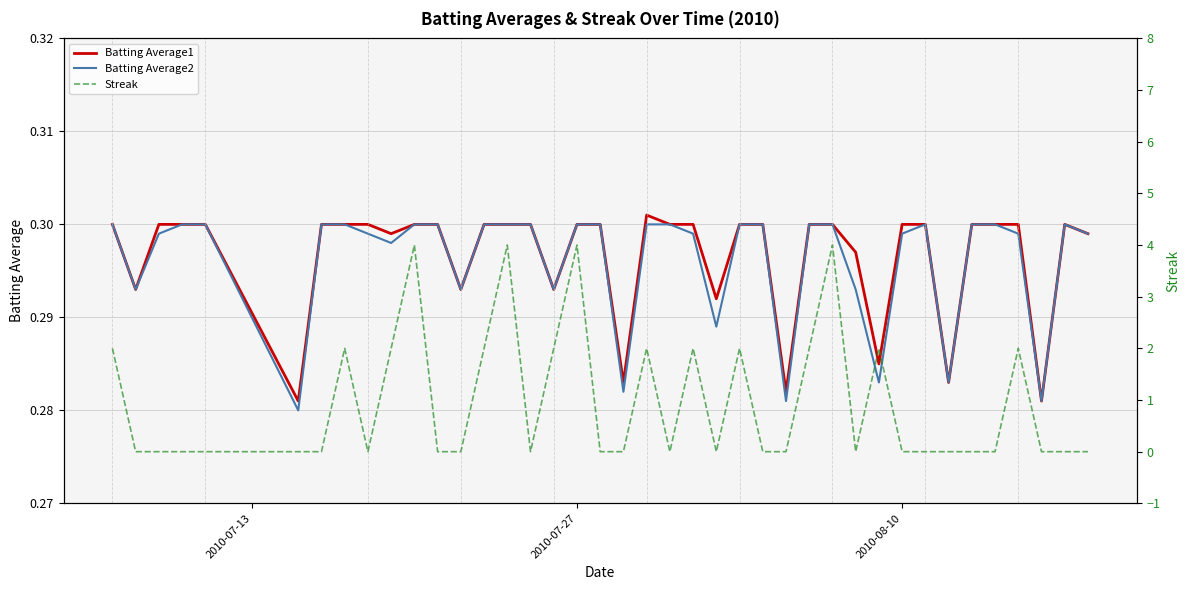

What is the maximum value for Streak?

4.0